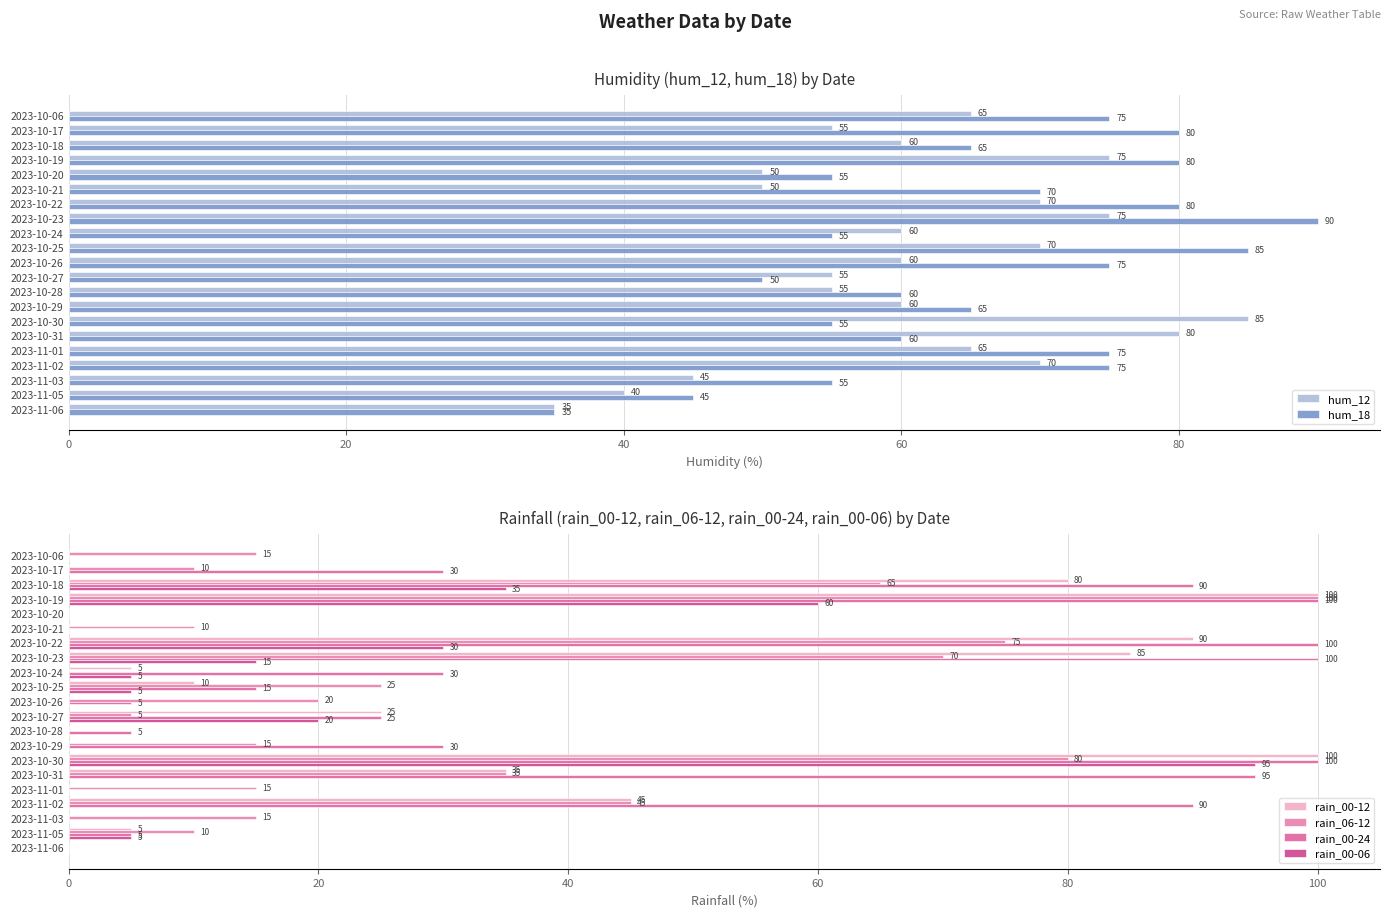

What is the approximate value of hum_18 at 2023-10-31, to the nearest 5?

60